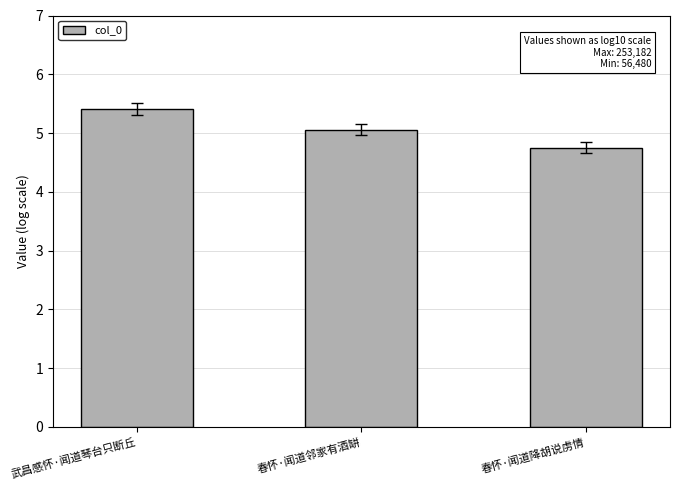

What is the label of the 3rd bar from the left?

春怀·闻道降胡说虏情